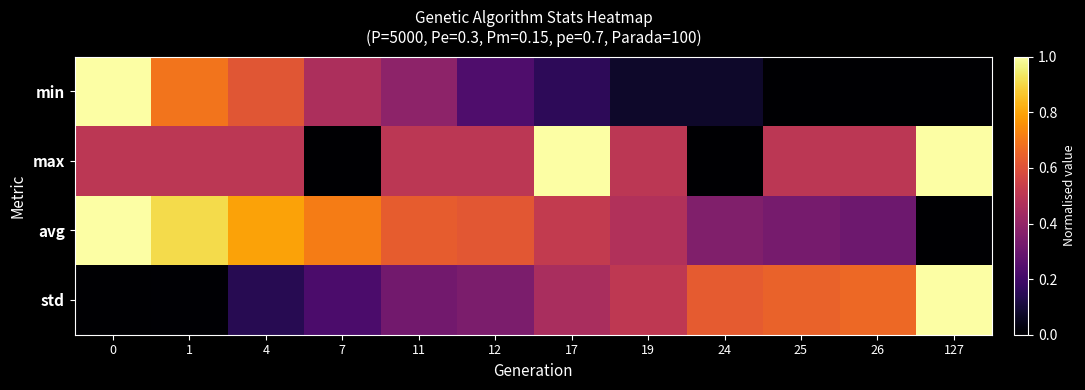

What is the spread (max minus min) of values at 25?

0.6